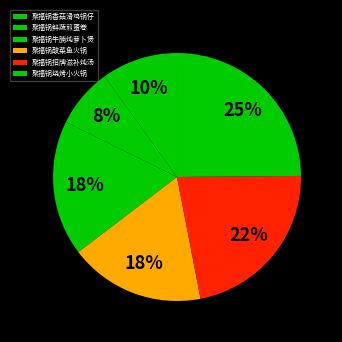

To the nearest percent, what is the average slice percentage?

17%